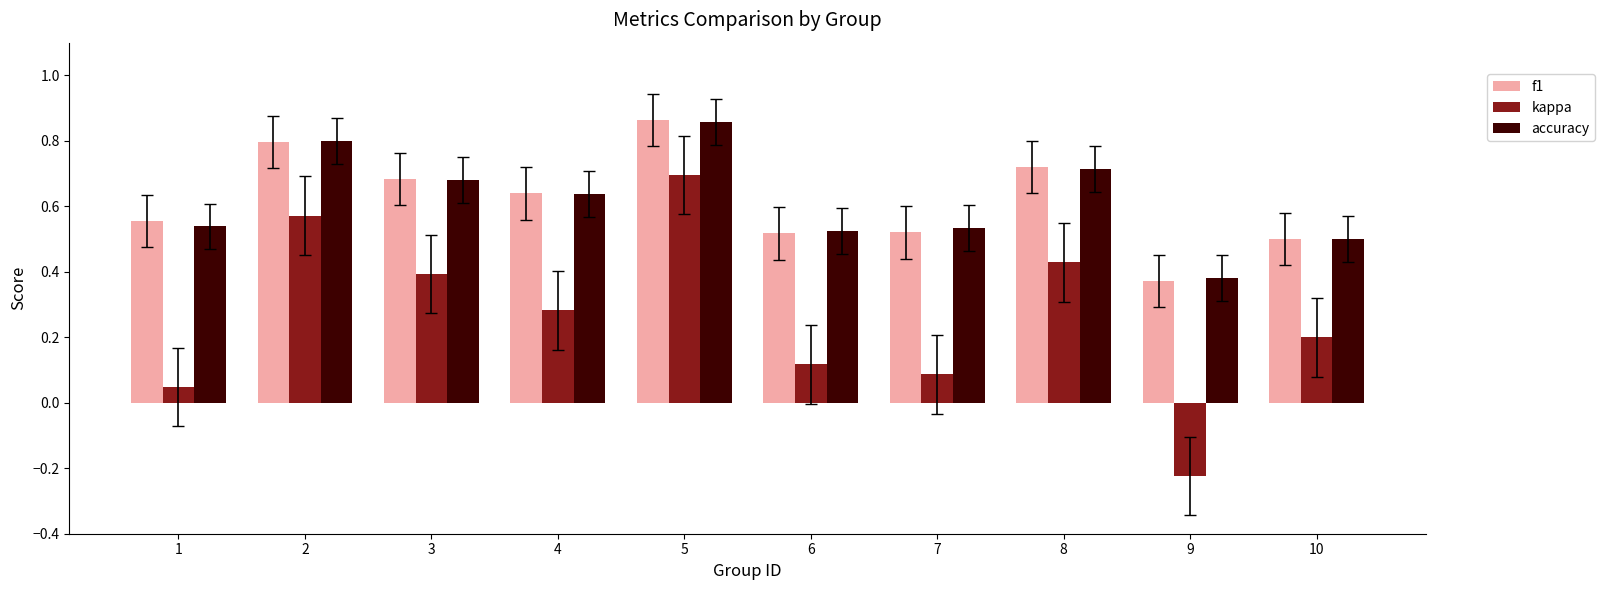

True or false: accuracy has a value of 0.5 at 10.

True